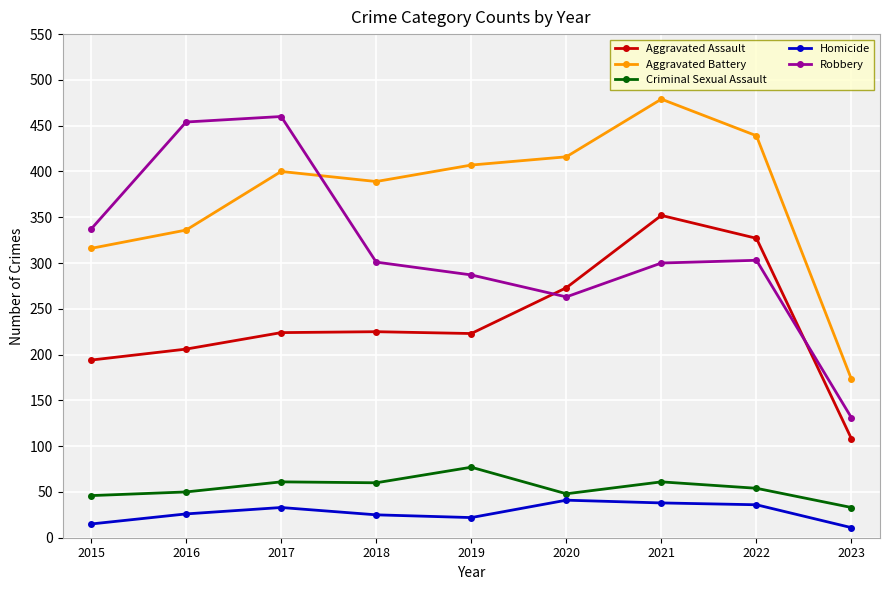

What is the difference between the maximum and minimum values in the Robbery series?

329